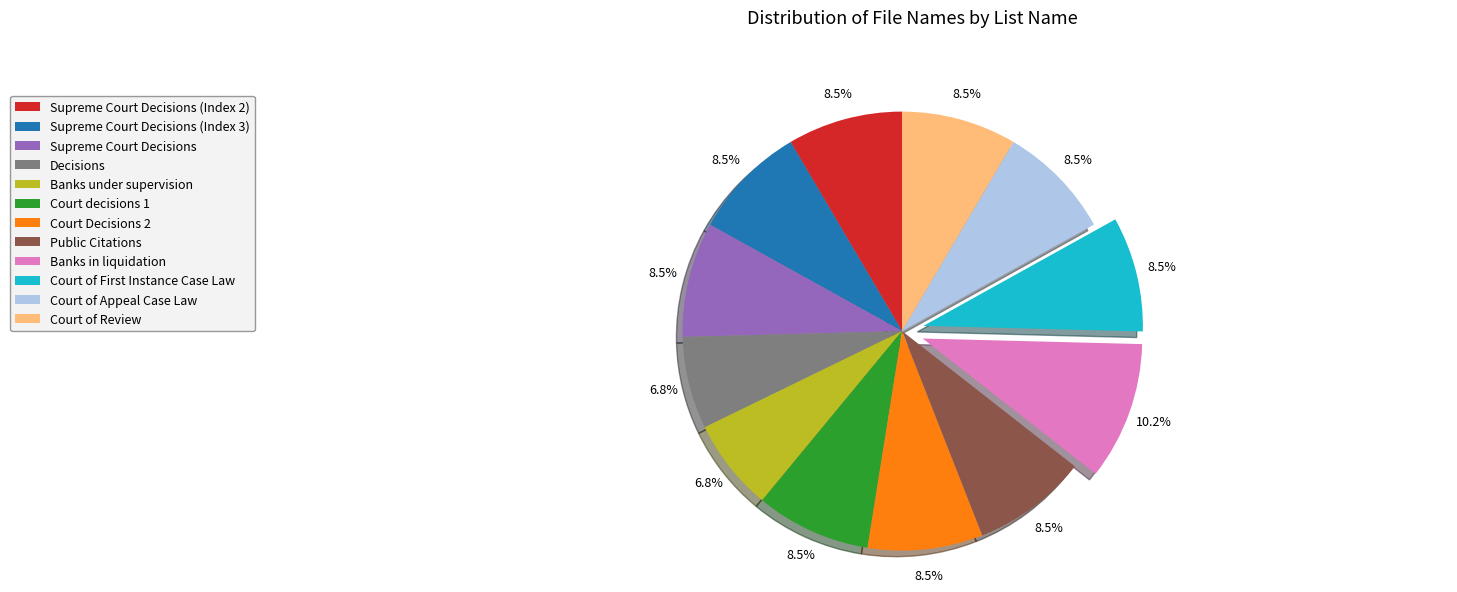

To the nearest percent, what percentage of the pie is Decisions?

7%